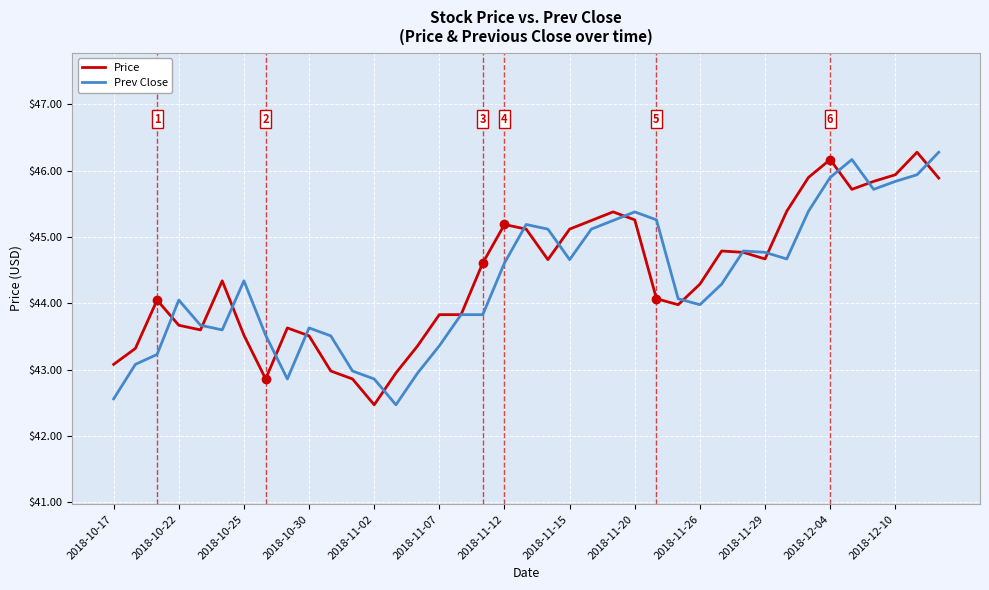

What is the highest value of the Prev Close series?

46.3